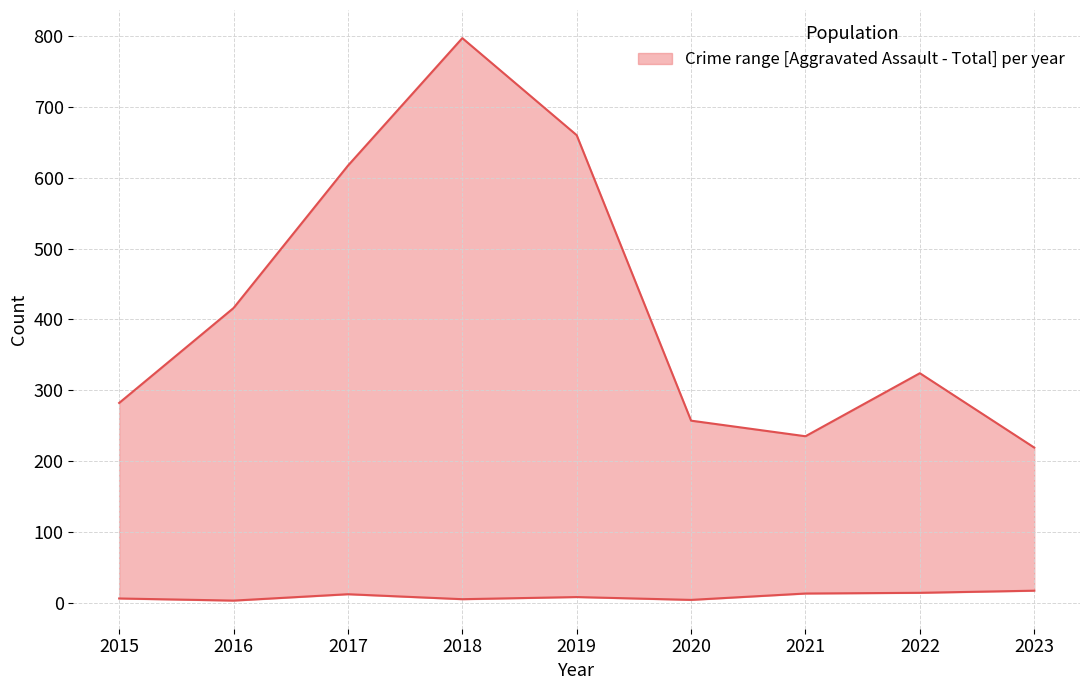

What is the difference between the lower values at 2023 and 2015?

11